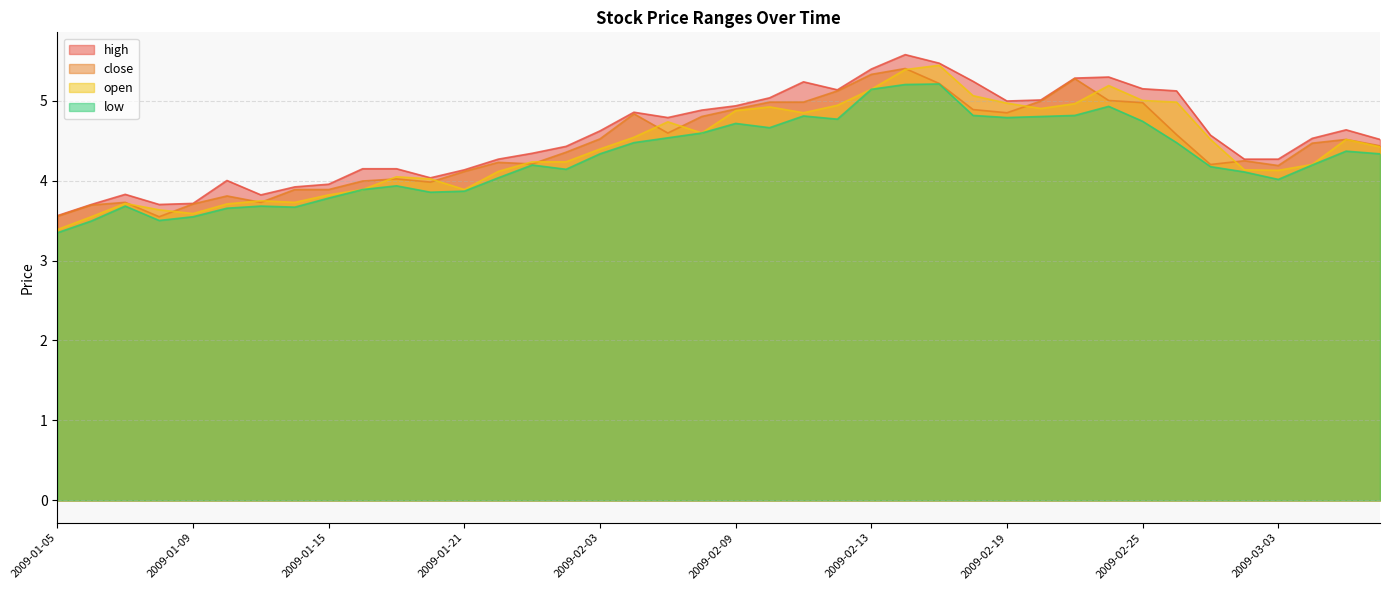

True or false: open has more than 2 points higher than both neighbors.

True